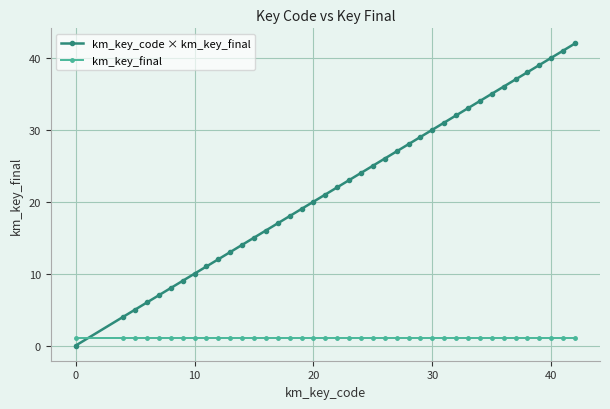

Which series has the widest spread of values?

km_key_code × km_key_final